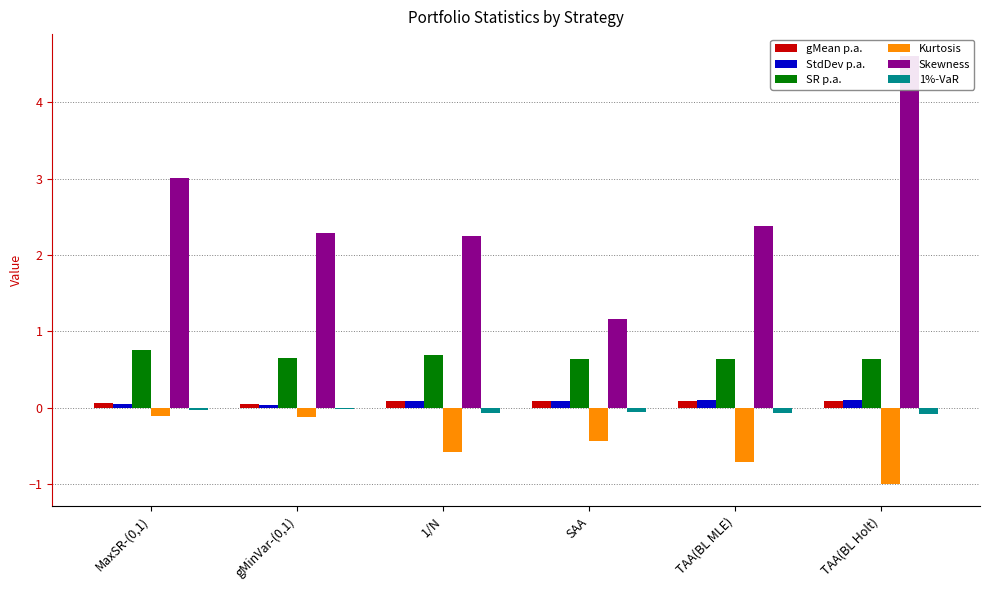

Is it true that 1%-VaR equals -0.1 at 1/N?

True